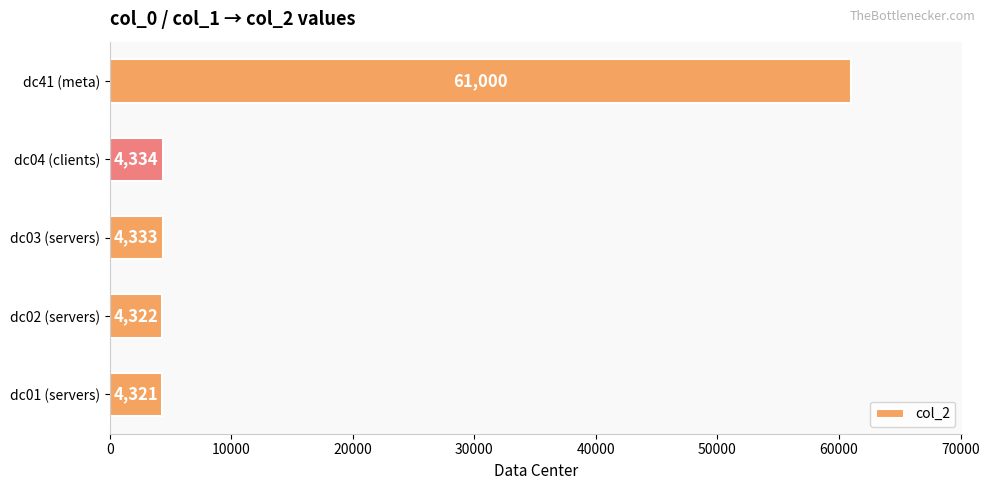

How many data points are less than 4333?

2